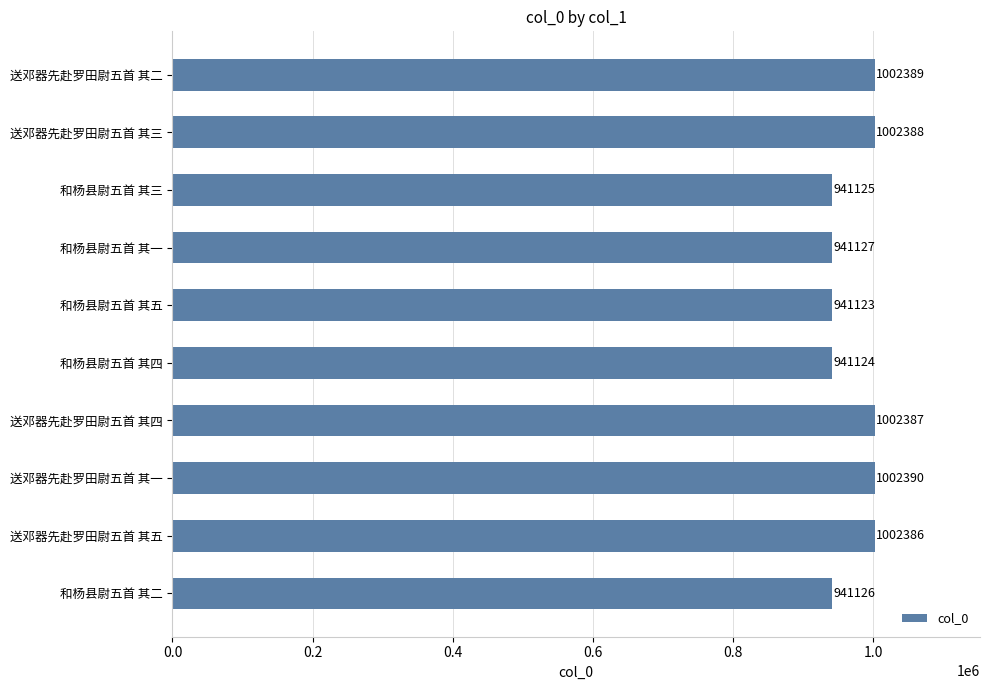

What is the smallest value displayed?

941123